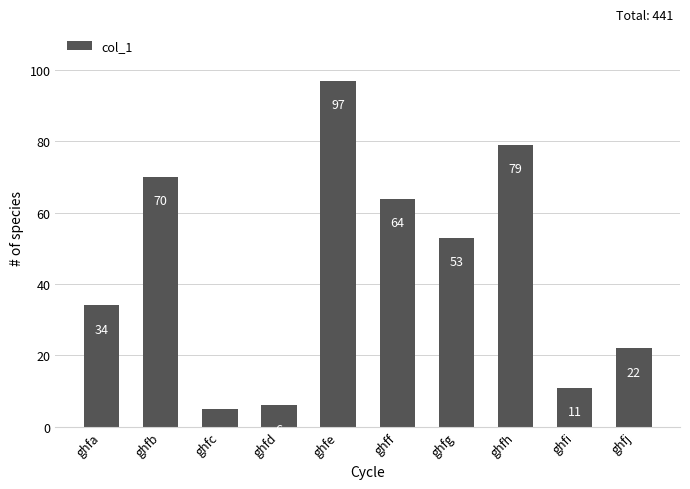

What is the approximate value at ghfd, to the nearest 10?

10